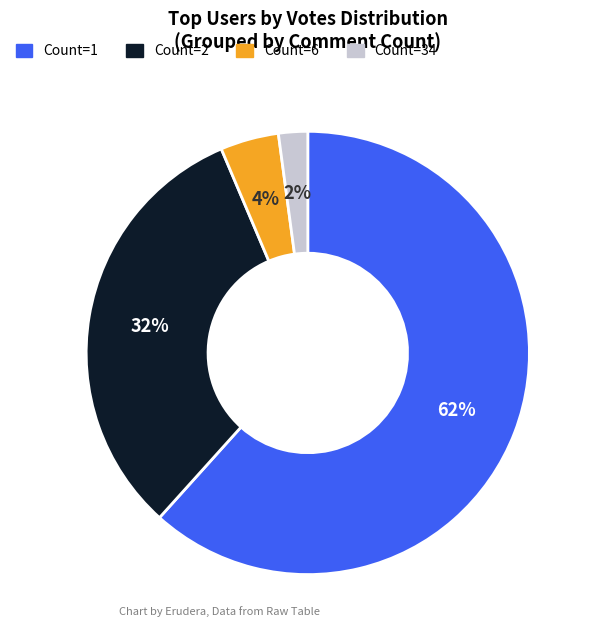

Rank the categories by value from highest to lowest.

Count=1, Count=2, Count=6, Count=34